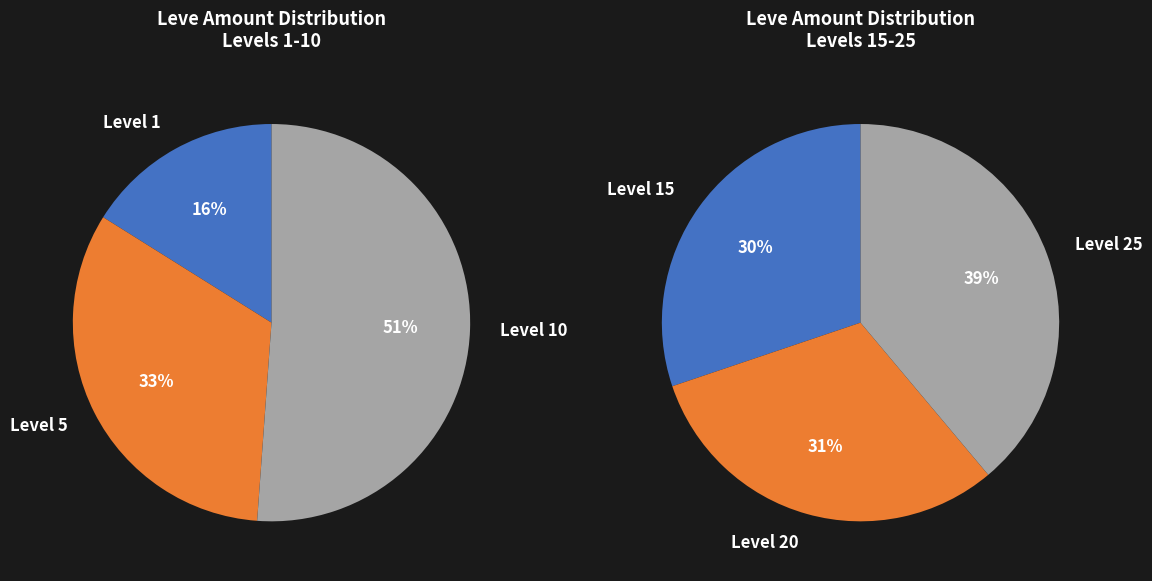

Does Level 15 represent more than half of the total?

No